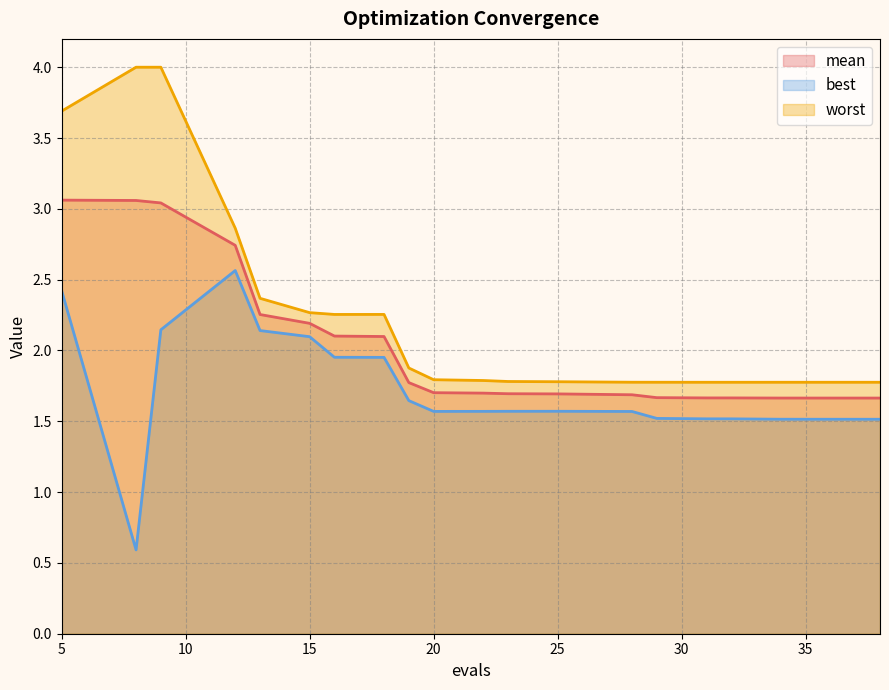

Reading left to right, what are all the values shown in this chart?

mean: 5=3.1	8=3.1	9=3.0	12=2.7	13=2.3	15=2.2	16=2.1	18=2.1	19=1.8	20=1.7	22=1.7	23=1.7	25=1.7	28=1.7	29=1.7	31=1.7	32=1.7	34=1.7	36=1.7	38=1.7
best: 5=2.4	8=0.6	9=2.1	12=2.6	13=2.1	15=2.1	16=2.0	18=2.0	19=1.6	20=1.6	22=1.6	23=1.6	25=1.6	28=1.6	29=1.5	31=1.5	32=1.5	34=1.5	36=1.5	38=1.5
worst: 5=3.7	8=4.0	9=4.0	12=2.9	13=2.4	15=2.3	16=2.3	18=2.3	19=1.9	20=1.8	22=1.8	23=1.8	25=1.8	28=1.8	29=1.8	31=1.8	32=1.8	34=1.8	36=1.8	38=1.8